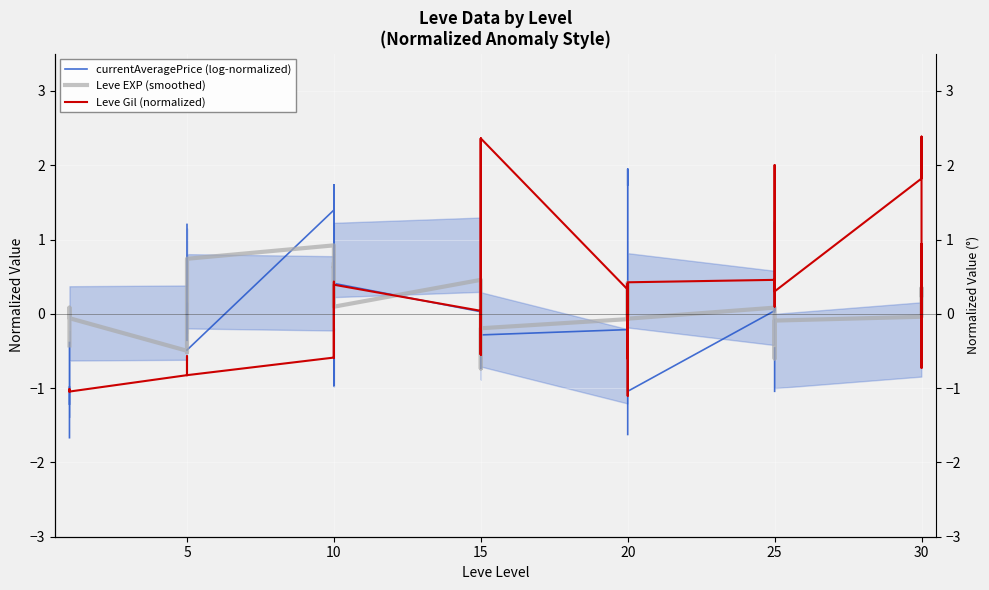

What is the difference between the maximum and minimum values in the Leve Gil (normalized) series?

3.5